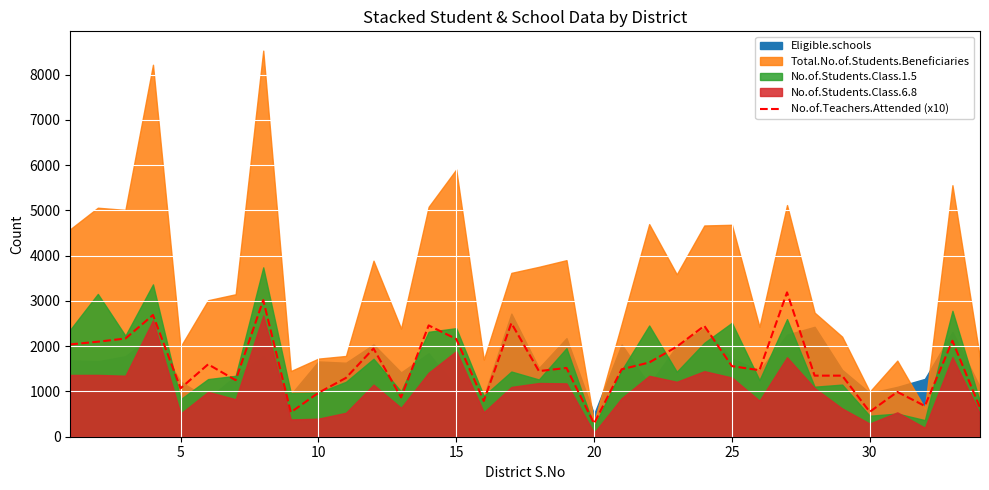

How many lines are shown in the chart?

1